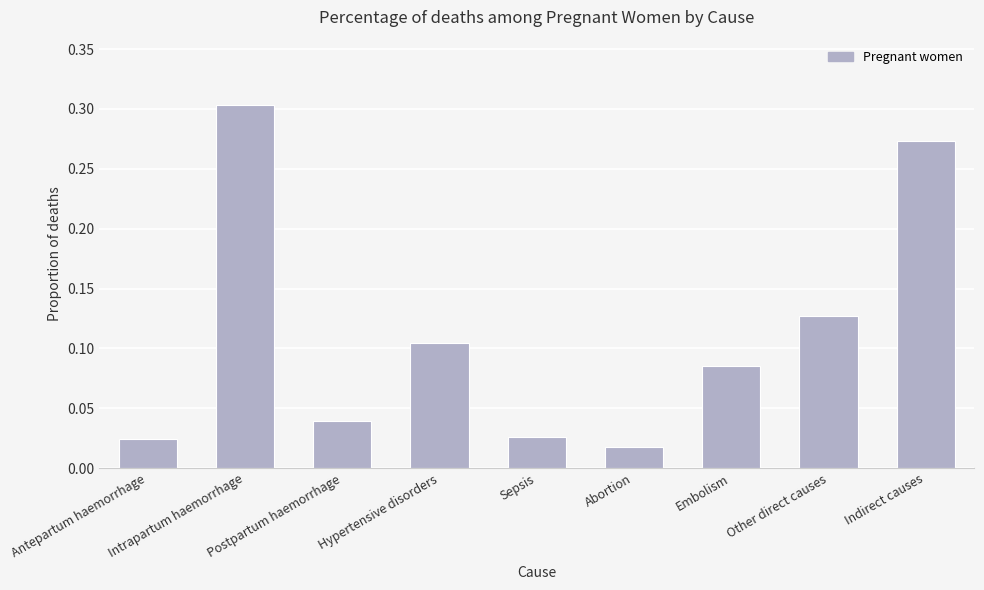

Where is the data nearest to the value 0?

Abortion